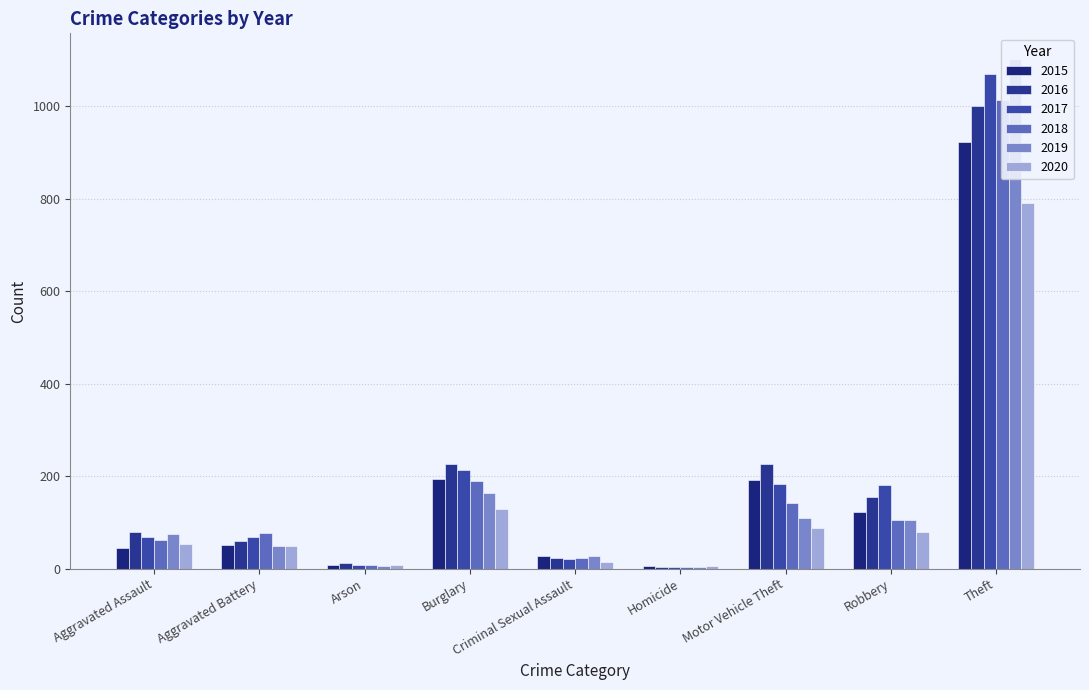

Reading right to left, transcribe all the data shown in this chart.

2015: Theft=923	Robbery=122	Motor Vehicle Theft=191	Homicide=5	Criminal Sexual Assault=28	Burglary=194	Arson=8	Aggravated Battery=51	Aggravated Assault=45
2016: Theft=1002	Robbery=156	Motor Vehicle Theft=226	Homicide=4	Criminal Sexual Assault=23	Burglary=227	Arson=12	Aggravated Battery=60	Aggravated Assault=80
2017: Theft=1070	Robbery=181	Motor Vehicle Theft=183	Homicide=4	Criminal Sexual Assault=21	Burglary=214	Arson=7	Aggravated Battery=69	Aggravated Assault=69
2018: Theft=1014	Robbery=106	Motor Vehicle Theft=142	Homicide=4	Criminal Sexual Assault=22	Burglary=190	Arson=7	Aggravated Battery=77	Aggravated Assault=61
2019: Theft=1103	Robbery=106	Motor Vehicle Theft=110	Homicide=4	Criminal Sexual Assault=28	Burglary=163	Arson=5	Aggravated Battery=49	Aggravated Assault=74
2020: Theft=790	Robbery=79	Motor Vehicle Theft=89	Homicide=5	Criminal Sexual Assault=14	Burglary=130	Arson=7	Aggravated Battery=49	Aggravated Assault=54